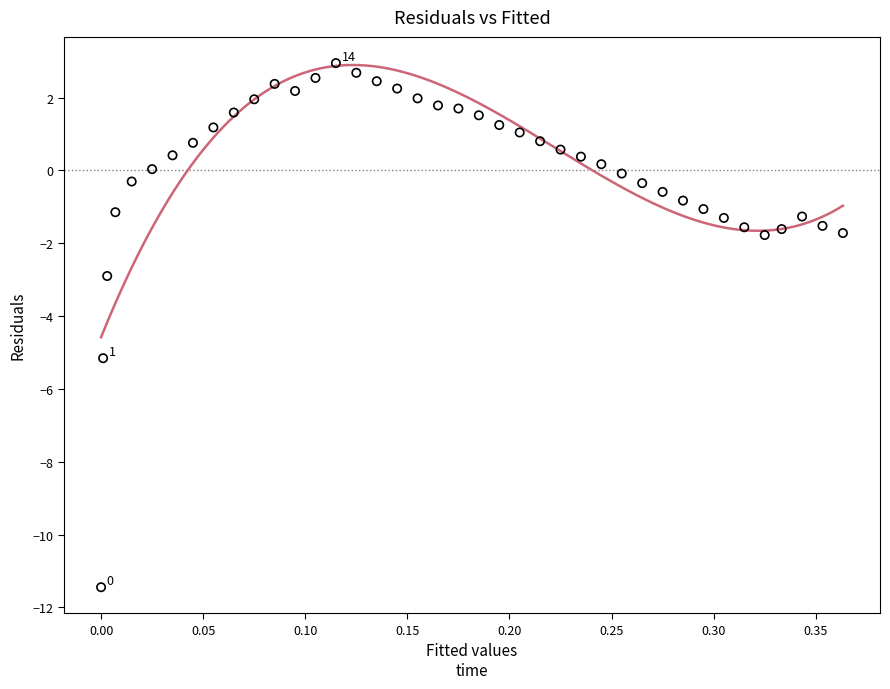

What is the range of X values (max minus min)?

0.4